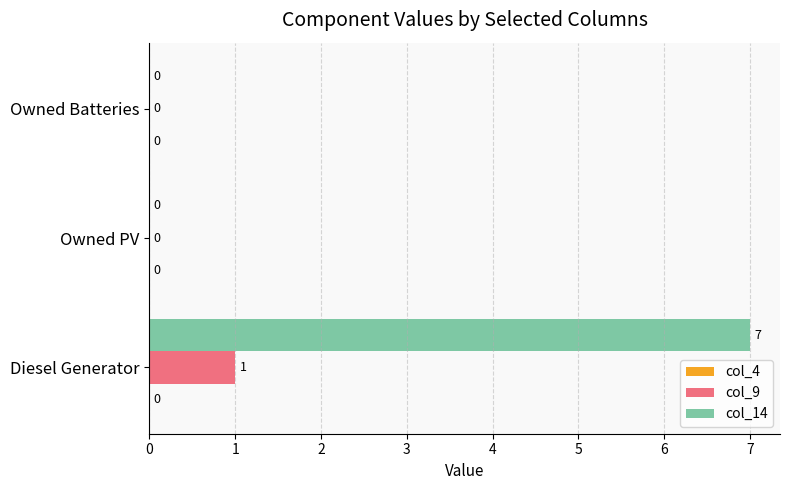

Which series changed the most between Diesel Generator and Owned Batteries?

col_14